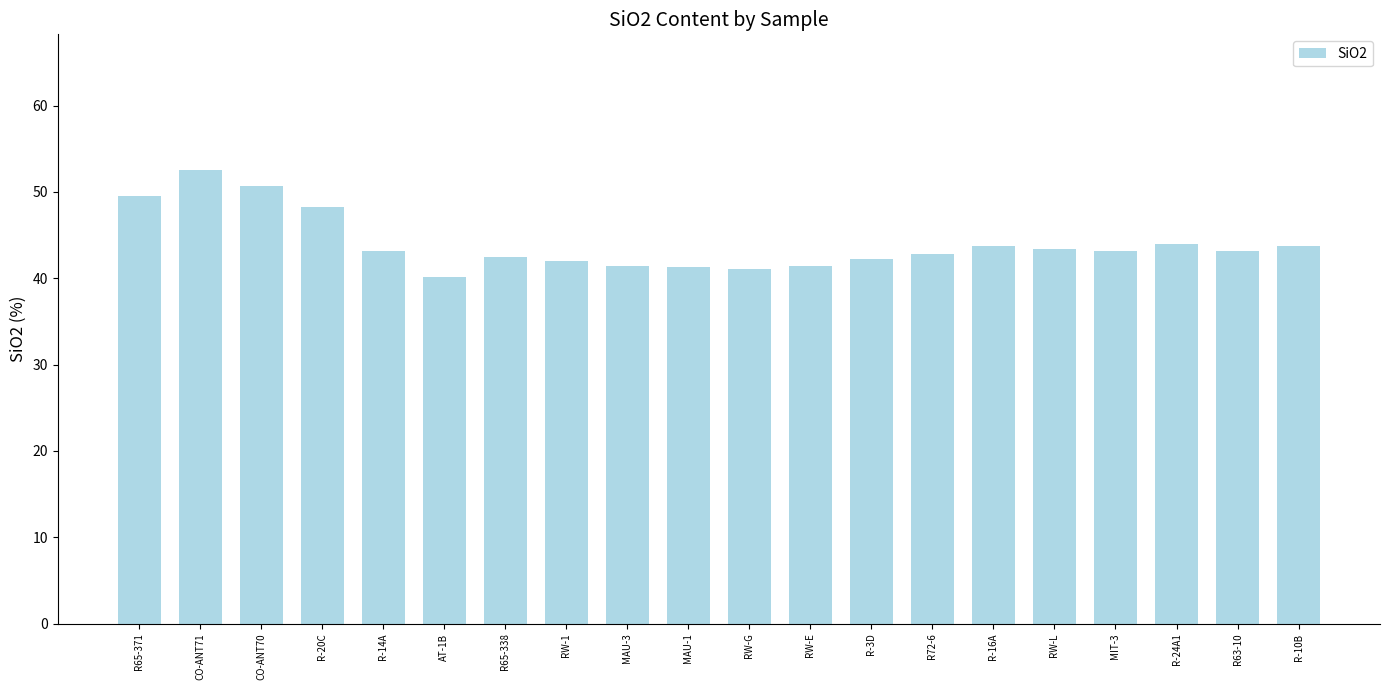

What is the minimum value shown in the chart?

40.2